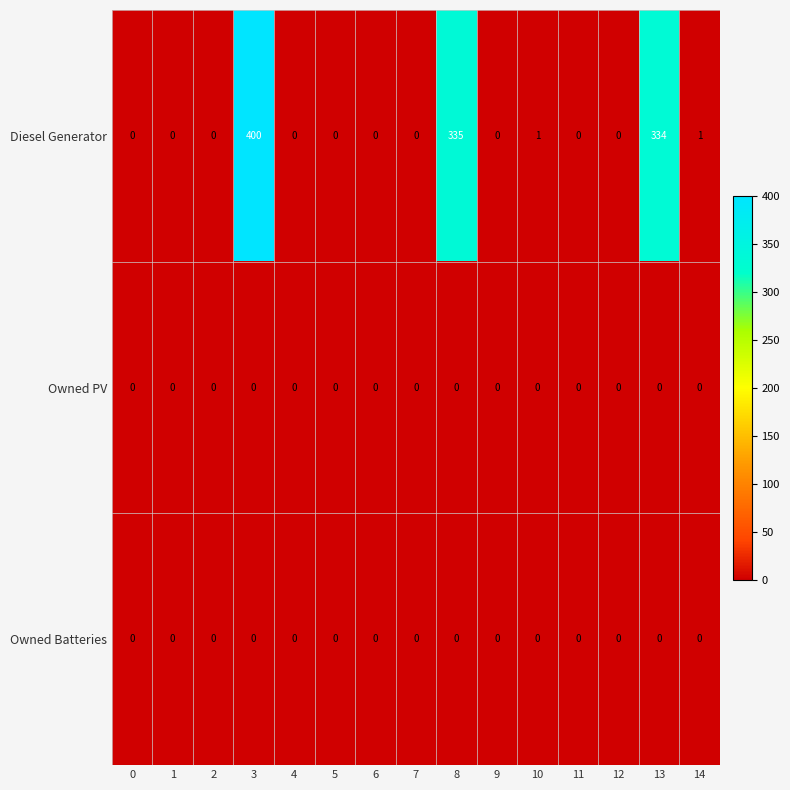

Which series has the widest spread of values?

Diesel Generator